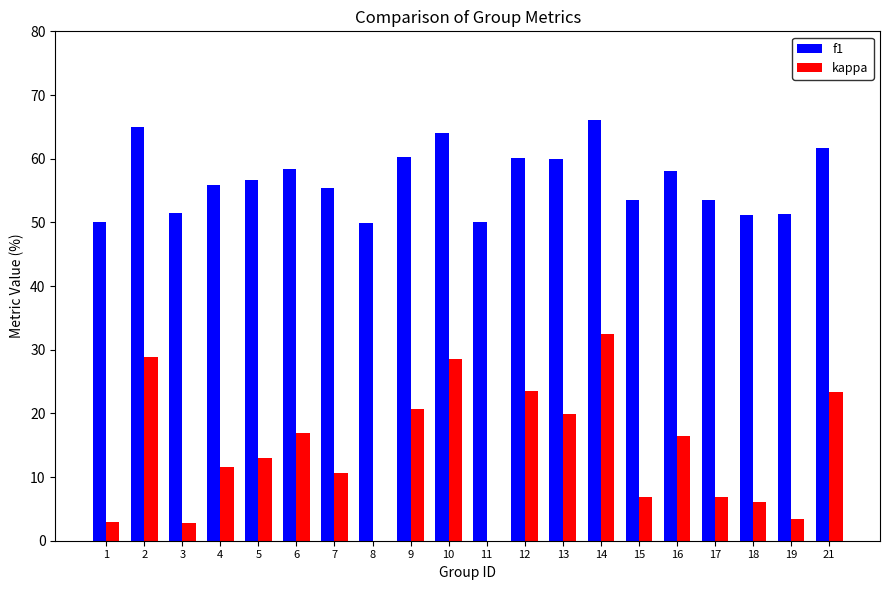

What is the sum of the f1 values at 1 and 2?

115.0